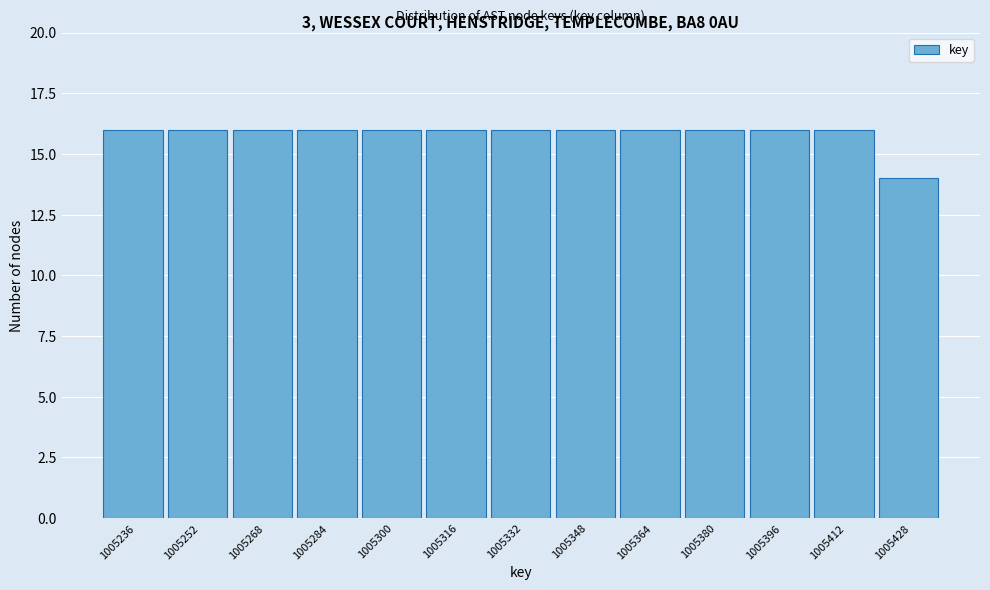

Reading right to left, list all the values displayed in this chart.

14	16	16	16	16	16	16	16	16	16	16	16	16